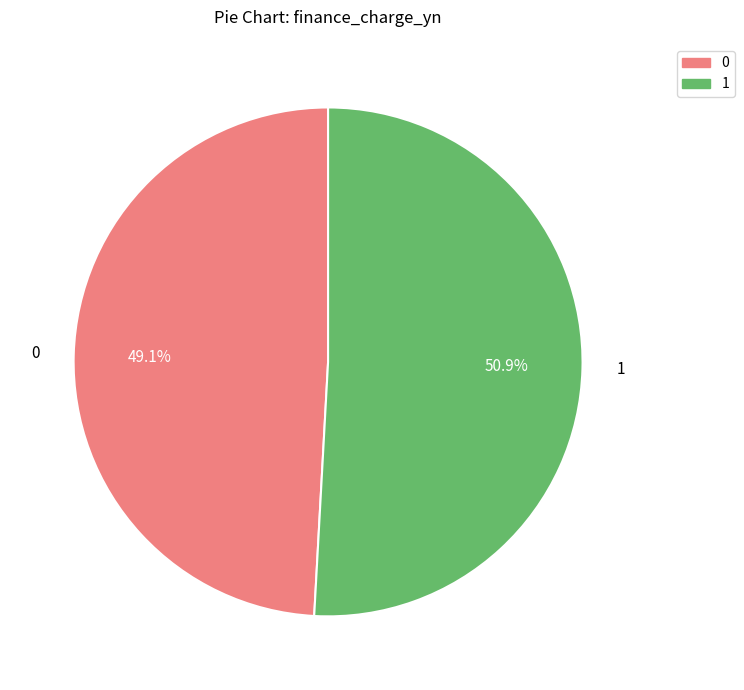

Is there a majority slice in this chart?

Yes